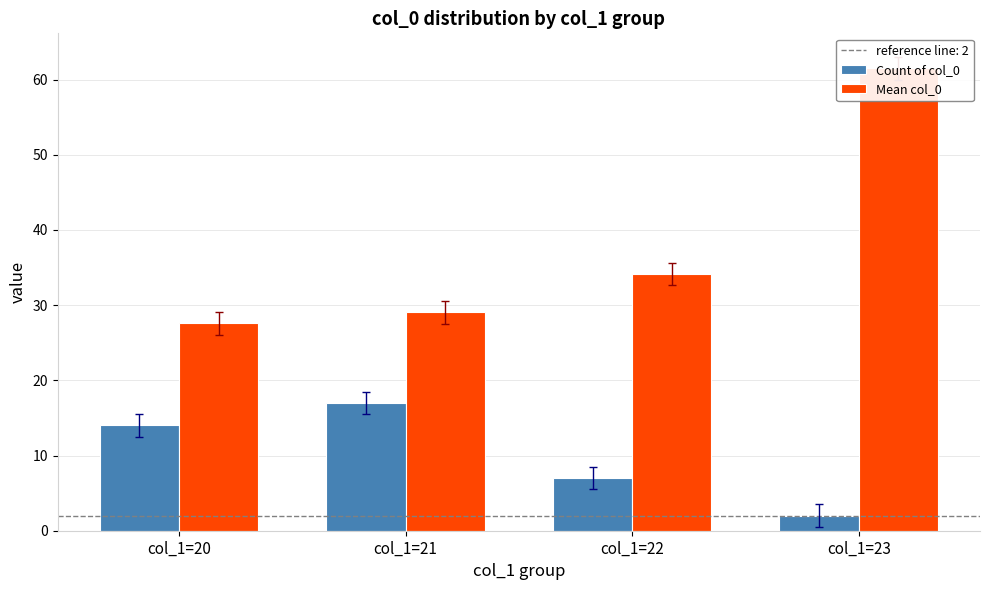

What is the total value across all series at col_1=22?

41.1